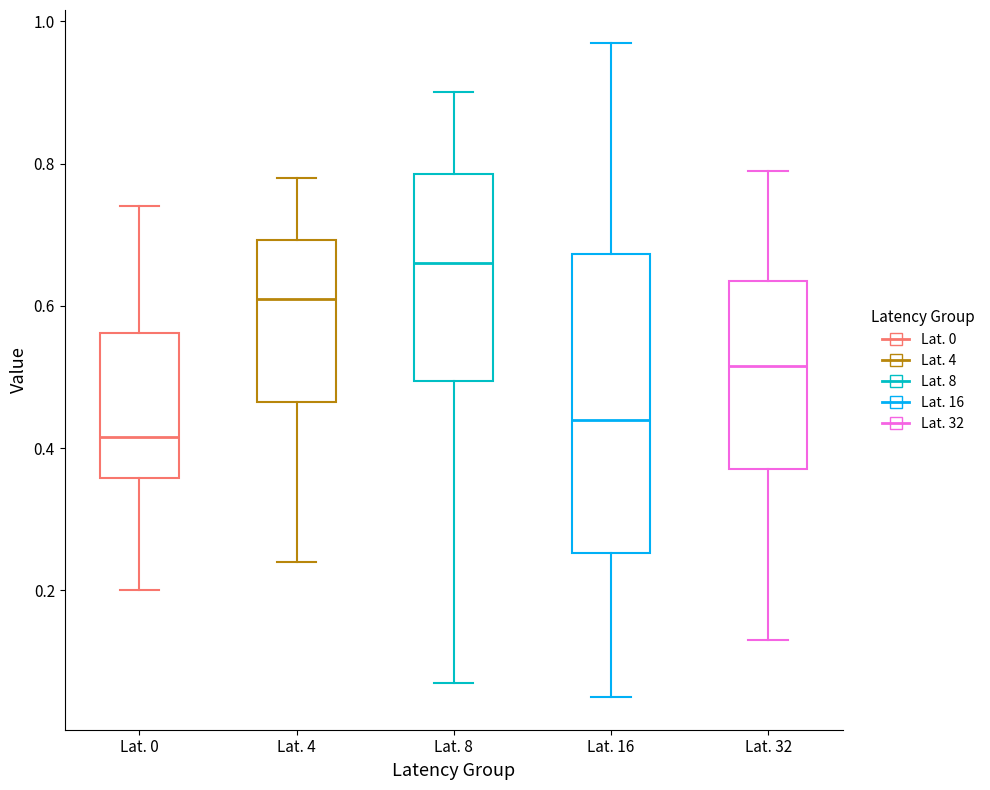

Reading left to right, transcribe this box plot: for each box, give where its median line is, the range the box spans, and where its two whiskers end, as read against the y-axis. The values are not printed on the chart, so give them approximately, as read against the axis.

Lat. 0: median 0.42, box 0.36 to 0.56, whiskers 0.20 to 0.74
Lat. 4: median 0.62, box 0.46 to 0.70, whiskers 0.24 to 0.78
Lat. 8: median 0.66, box 0.50 to 0.78, whiskers 0.08 to 0.90
Lat. 16: median 0.44, box 0.26 to 0.68, whiskers 0.06 to 0.98
Lat. 32: median 0.52, box 0.38 to 0.64, whiskers 0.14 to 0.80